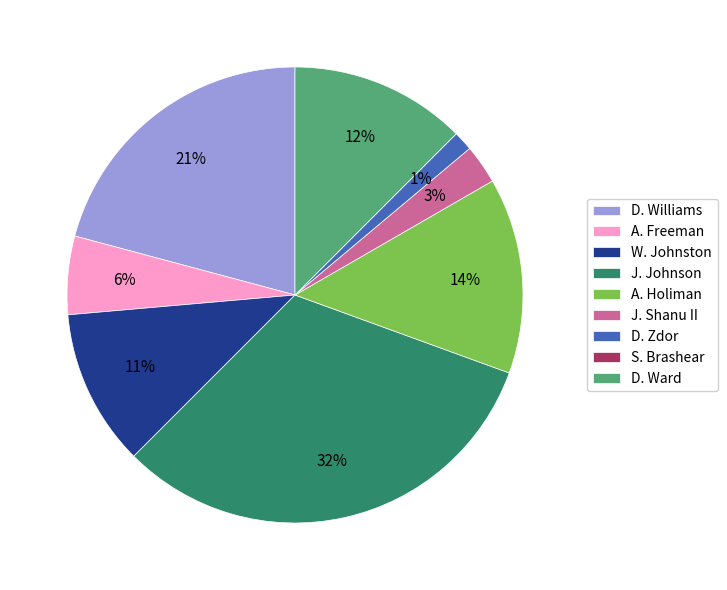

To the nearest percent, what percentage of the pie is W. Johnston?

11%